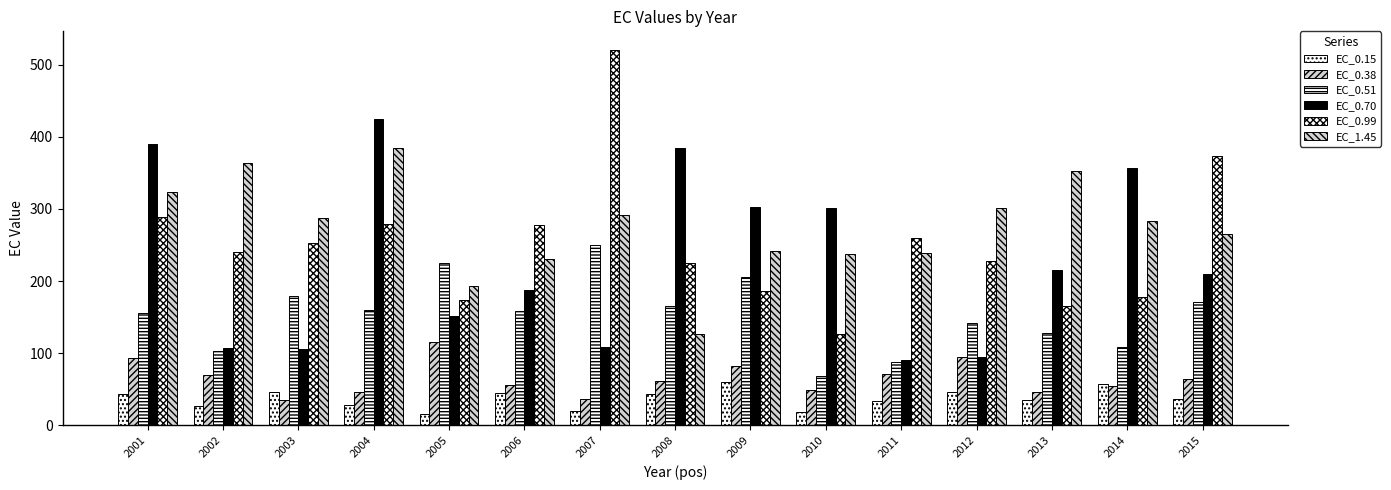

How many categories are shown in the chart?

15